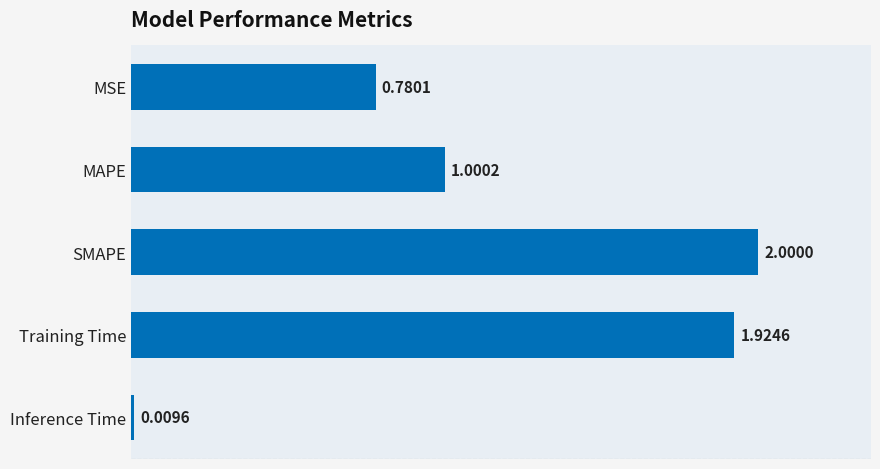

List the labels in order of value, smallest first.

Inference Time, MSE, MAPE, Training Time, SMAPE